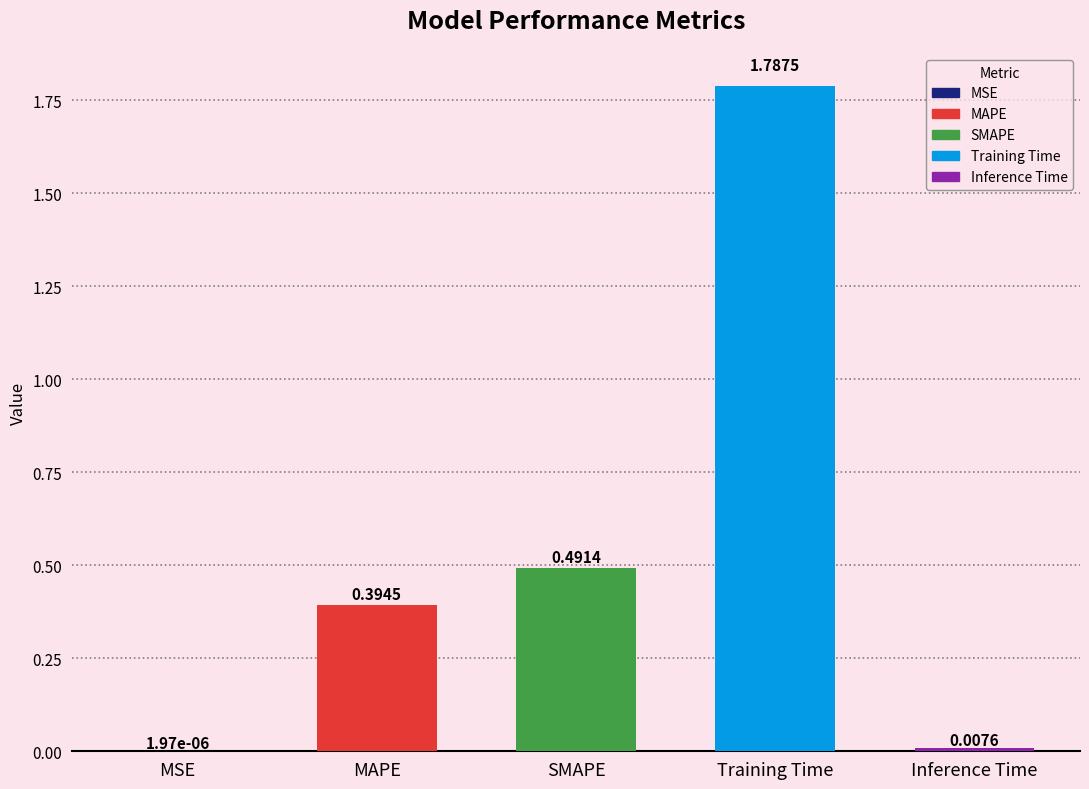

At which category does the chart reach its peak across all series?

Training Time